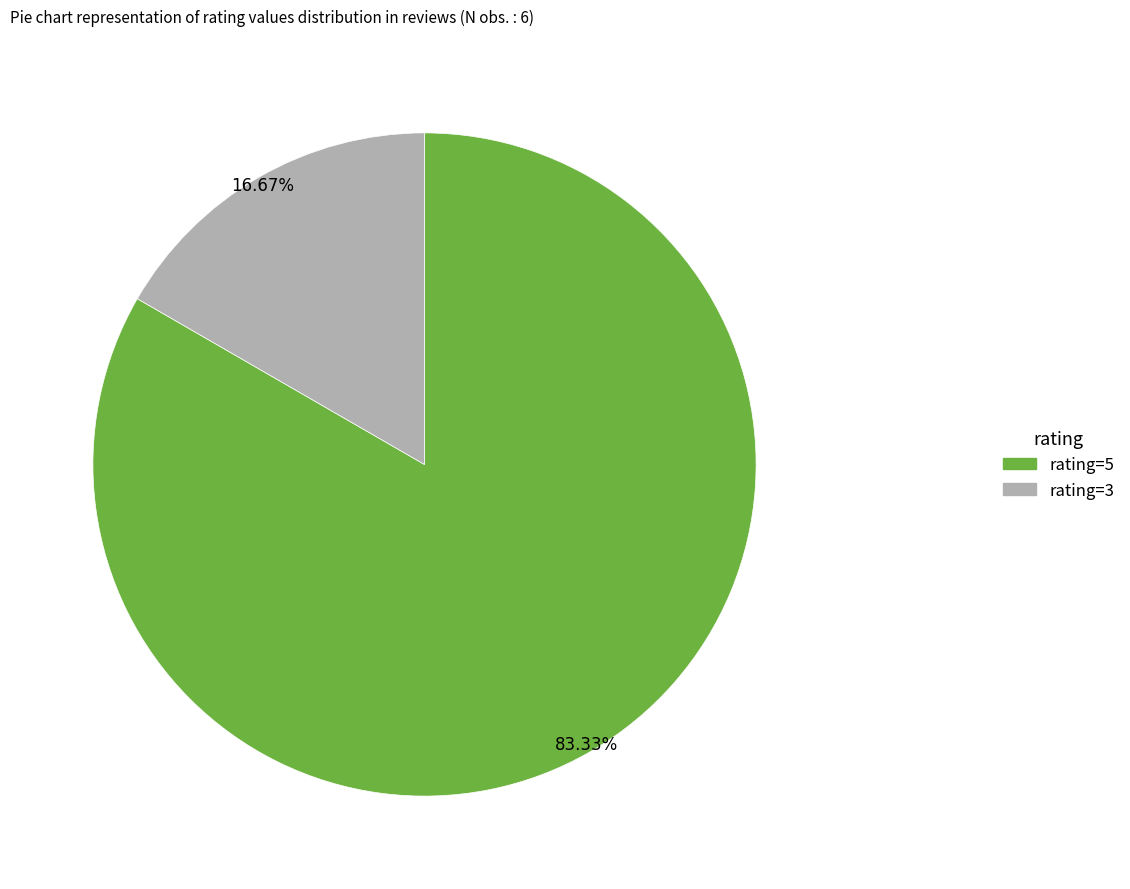

Is there a majority slice in this chart?

Yes